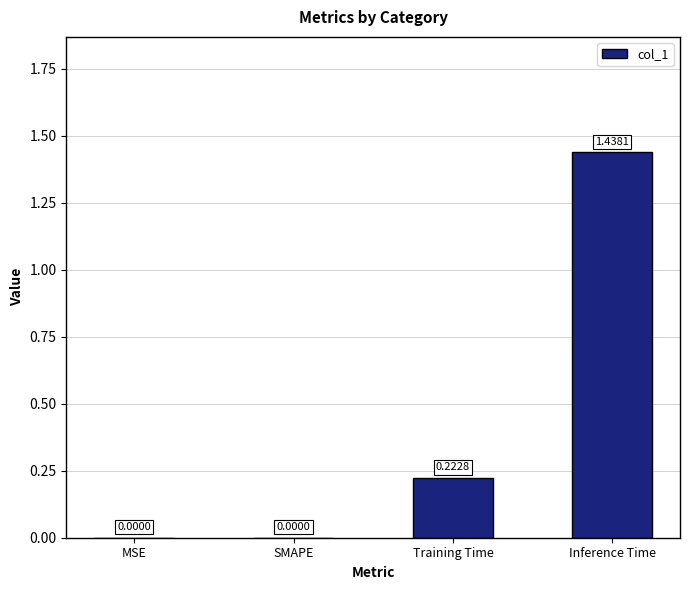

What is the sum of all values?

1.7